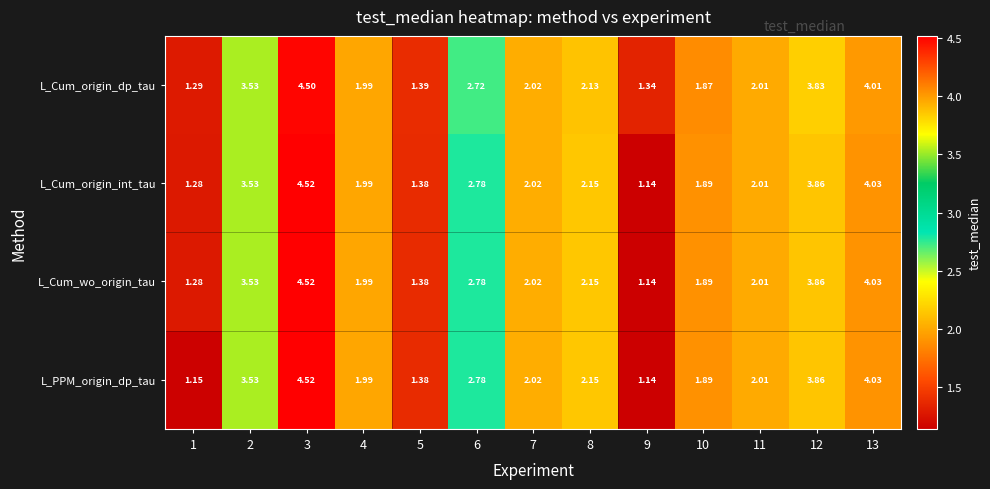

Which category has the lowest value across all series?

9